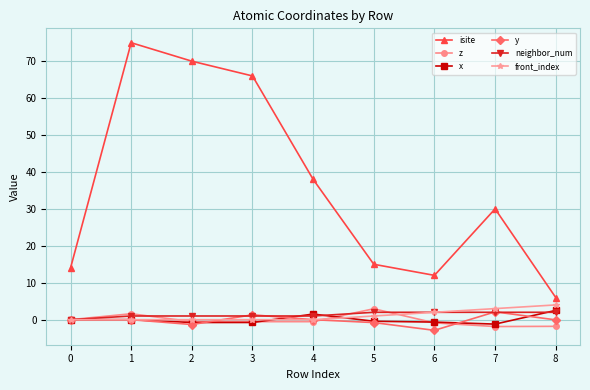

How many lines are shown in the chart?

6